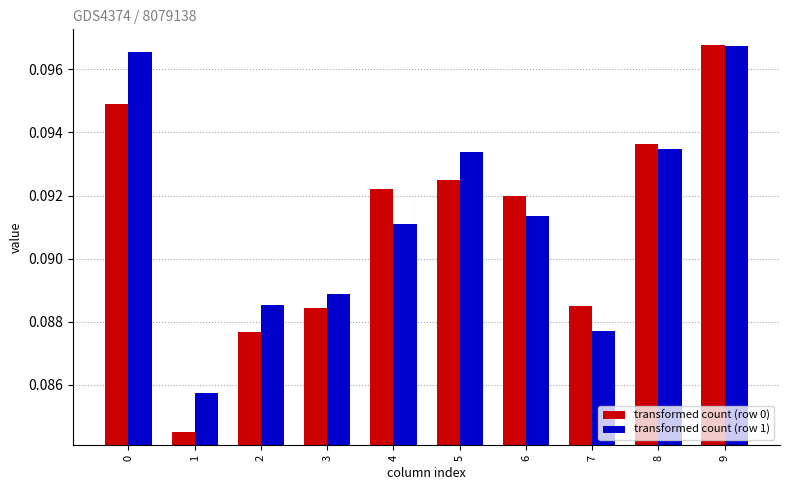

True or false: transformed count (row 1) has a value of 0.2 at 0.

False